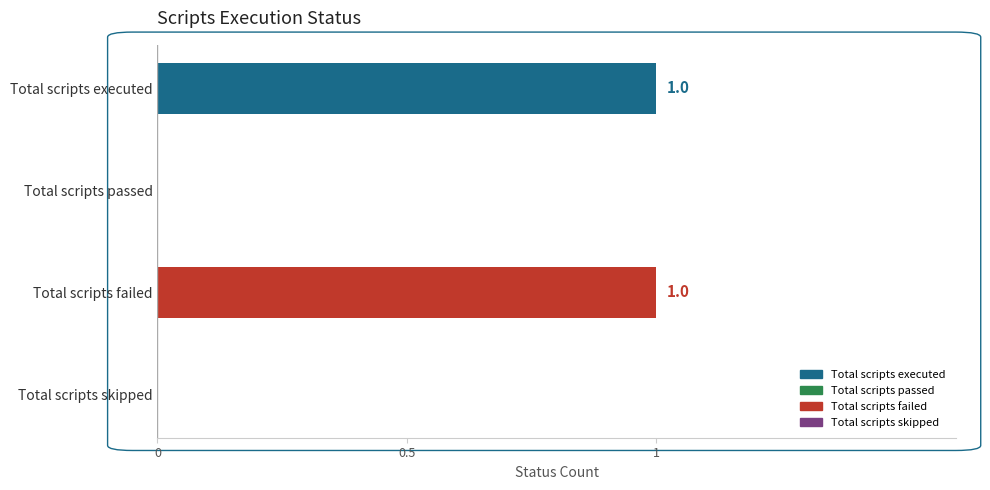

Between Total scripts passed and Total scripts executed, which is larger?

Total scripts executed